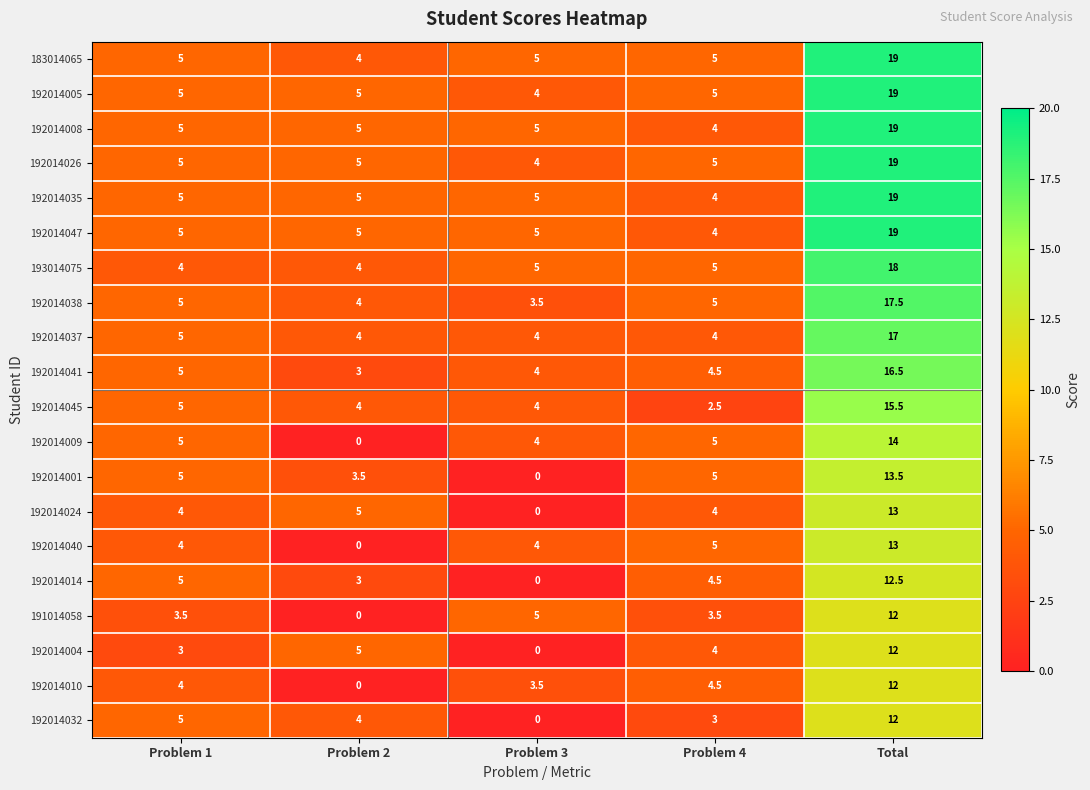

Where is 192014024 nearest to the value 6?

Problem 2